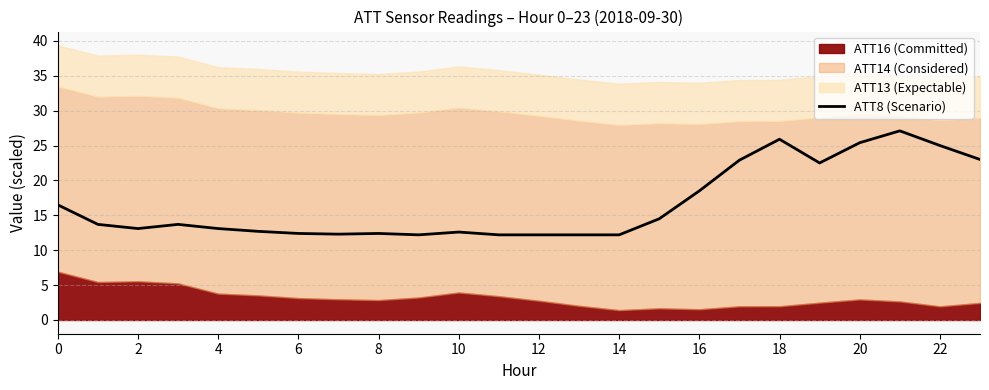

What is the minimum value for ATT8 (Scenario)?

12.2